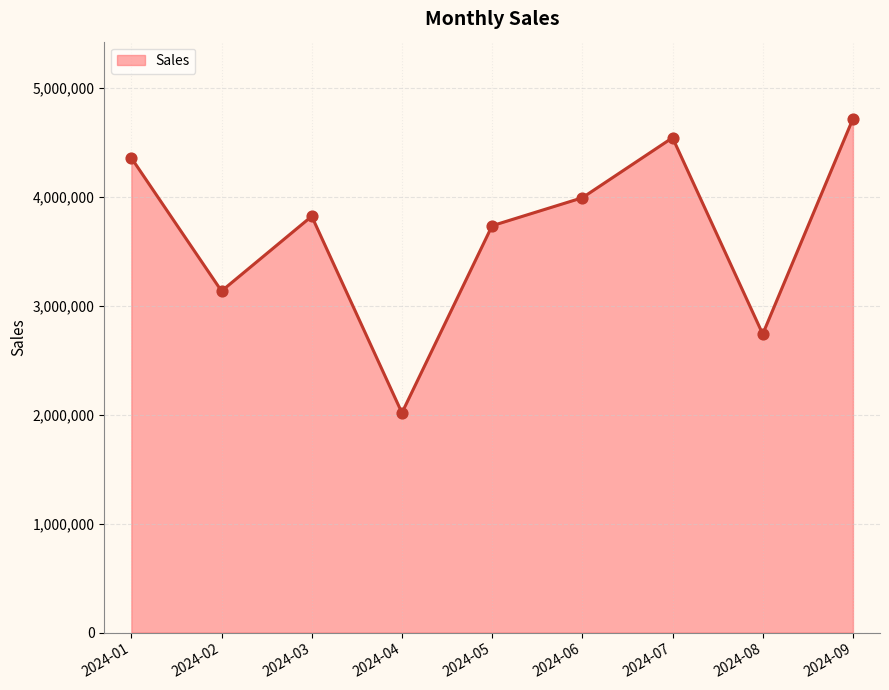

Between 2024-04 and 2024-09, which is larger?

2024-09